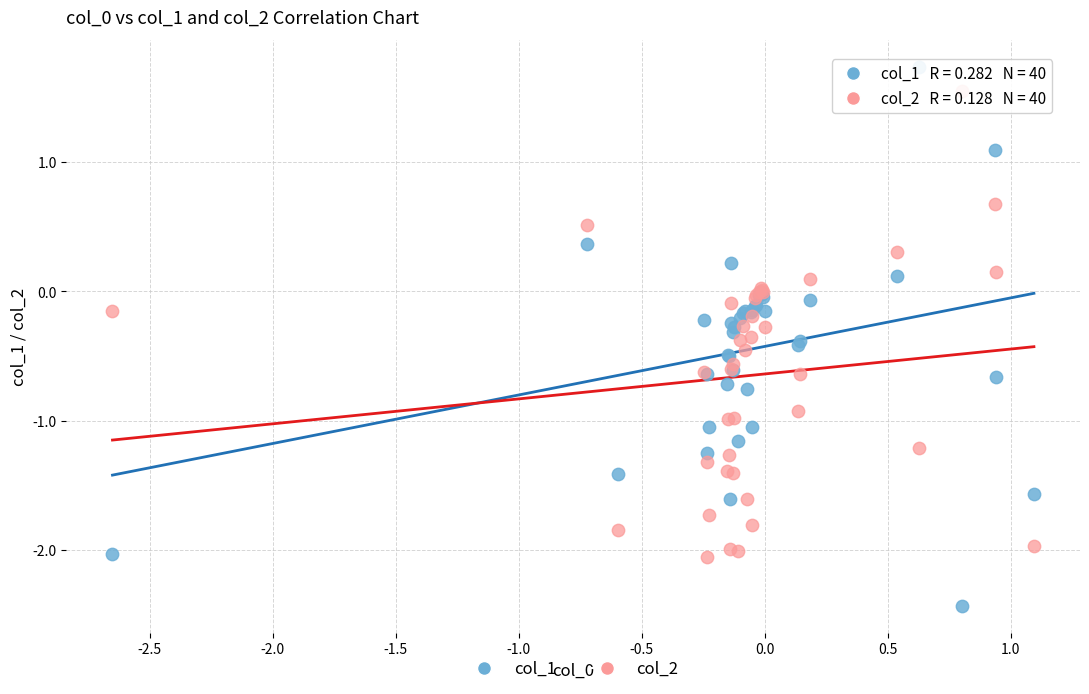

Which series reaches the minimum Y coordinate?

col_1